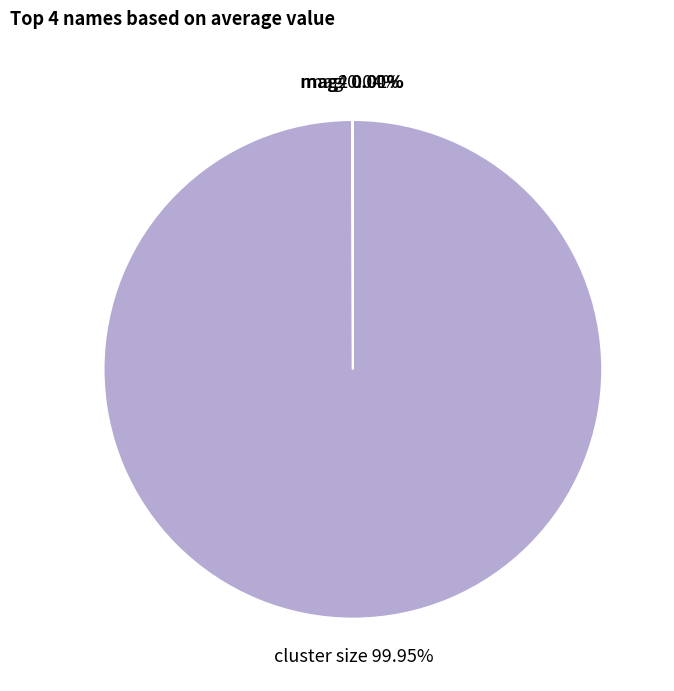

Which category accounts for the majority?

cluster size